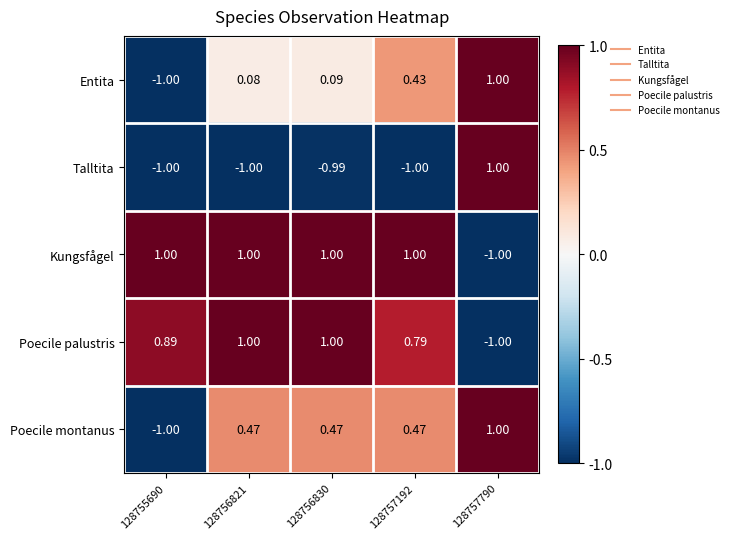

Between 128755690 and 128756830, which series saw the biggest shift?

Poecile montanus